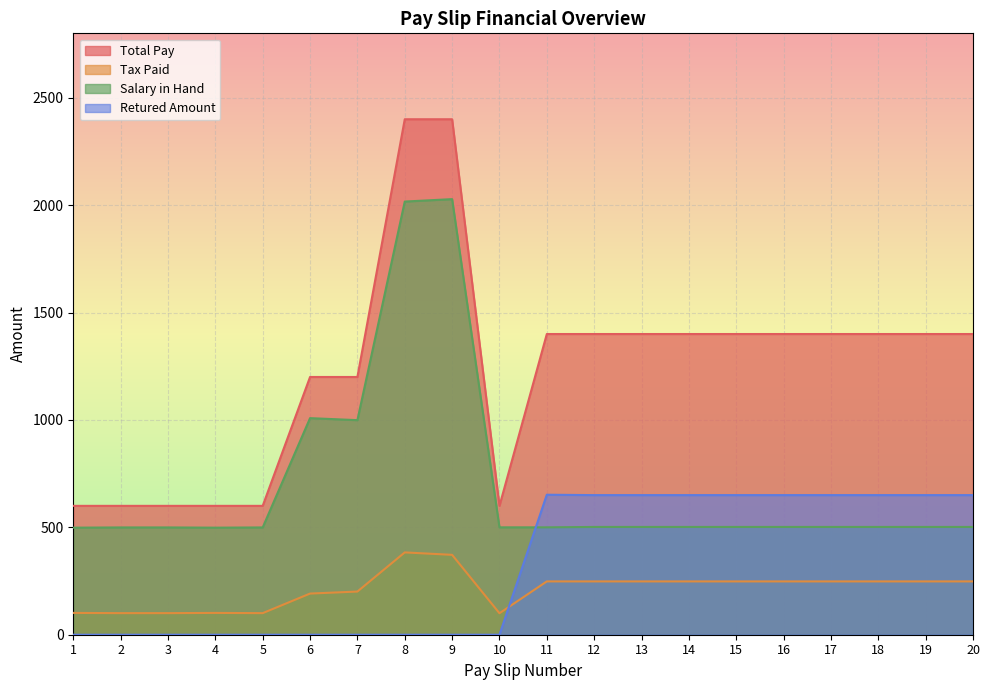

Reading left to right, what are all the values shown in this chart?

Total Pay: 600.0	600.0	600.0	600.0	600.0	1200.0	1200.0	2400.0	2400.0	600.0	1400.0	1400.0	1400.0	1400.0	1400.0	1400.0	1400.0	1400.0	1400.0	1400.0
Tax Paid: 101.5	100.5	100.5	101.5	100.5	191.6	201.0	383.2	371.9	100.0	248.2	248.2	248.2	248.2	248.2	248.2	248.2	248.2	248.2	248.2
Salary in Hand: 498.4	499.5	499.5	498.4	499.5	1008.4	999.0	2016.8	2028.1	500.0	500.0	501.8	501.8	501.8	501.8	501.8	501.8	501.8	501.8	501.8
Retured Amount: 0.0	0.0	0.0	0.0	0.0	0.0	0.0	0.0	0.0	0.0	651.8	650.0	650.0	650.0	650.0	650.0	650.0	650.0	650.0	650.0